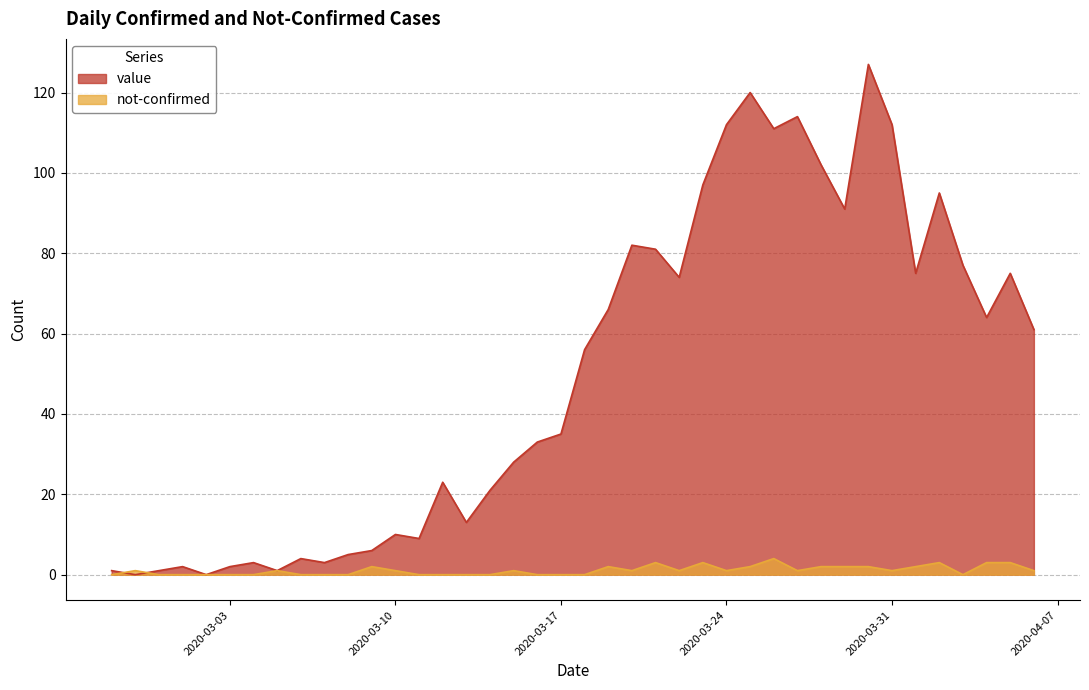

What is the label of the 4th point from the right?

2020-04-03